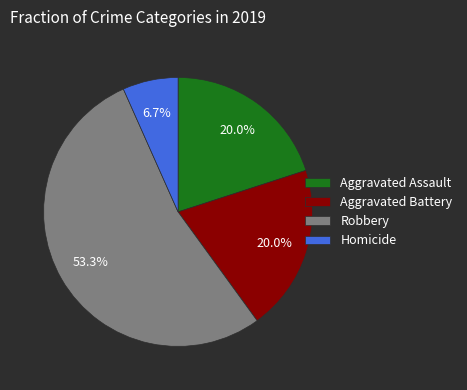

Count the number of slices in the pie.

4